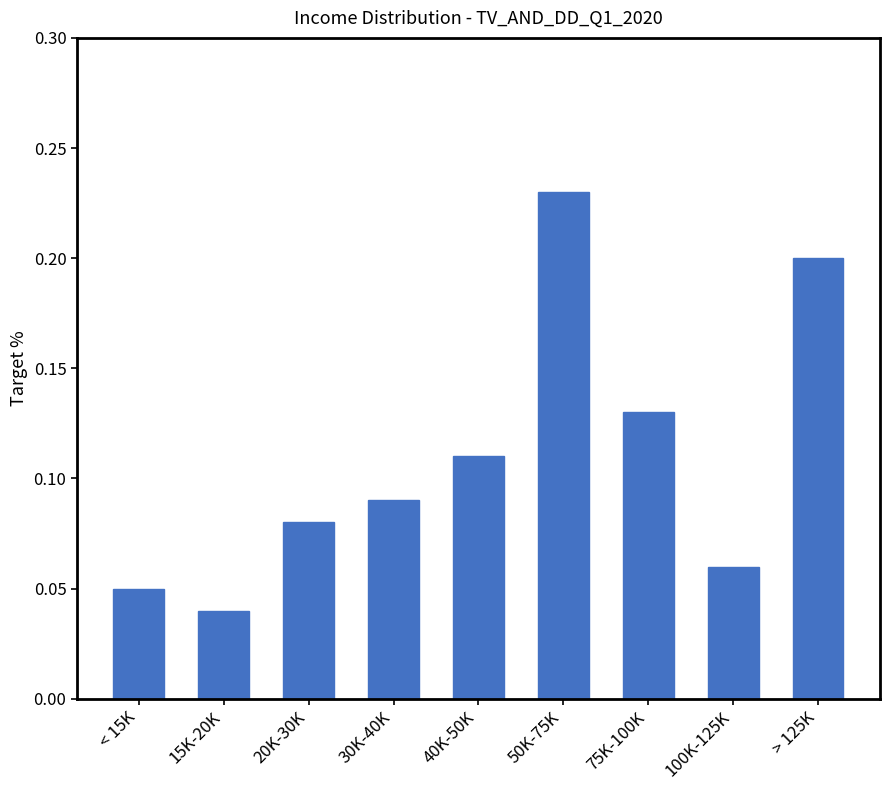

What is the label of the 2nd bar from the left?

15K-20K